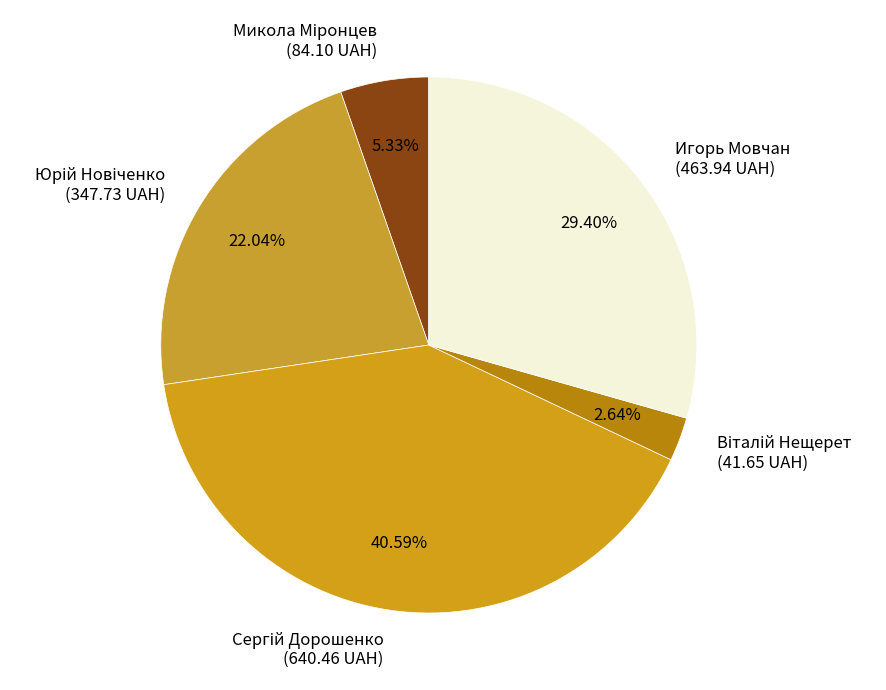

Is there any slice that represents more than half of the pie?

No